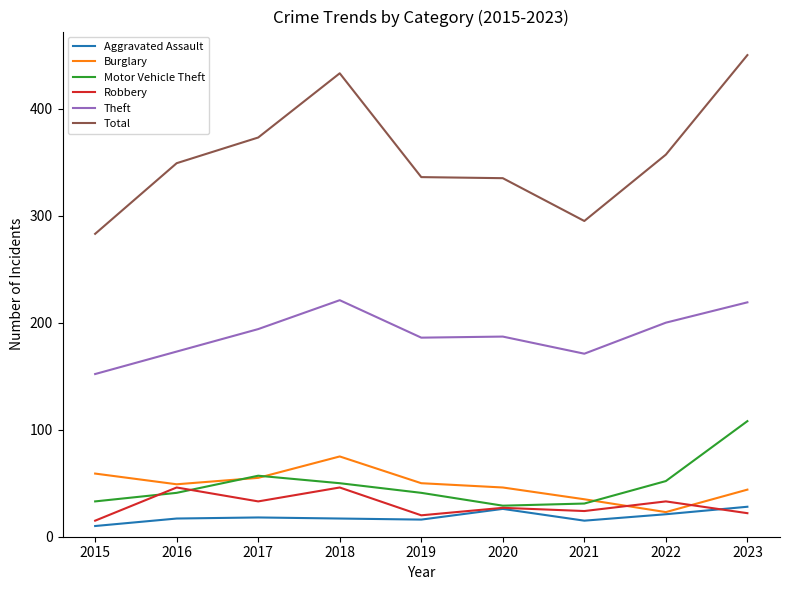

What are all the series names shown in the legend?

Aggravated Assault, Burglary, Motor Vehicle Theft, Robbery, Theft, Total